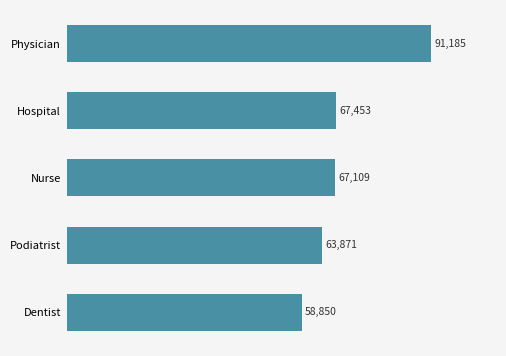

Rank the categories by value from highest to lowest.

Physician, Hospital, Nurse, Podiatrist, Dentist